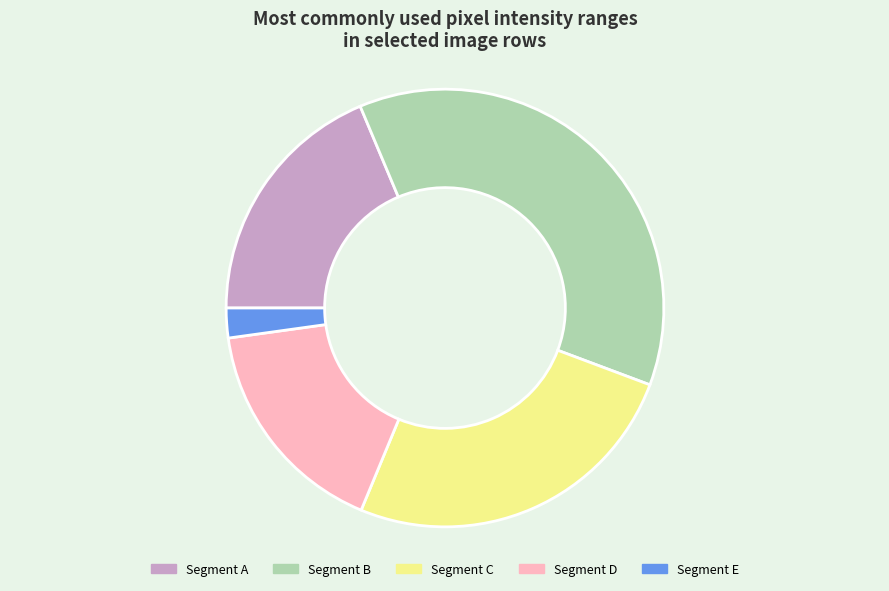

Does any single category account for the majority?

No